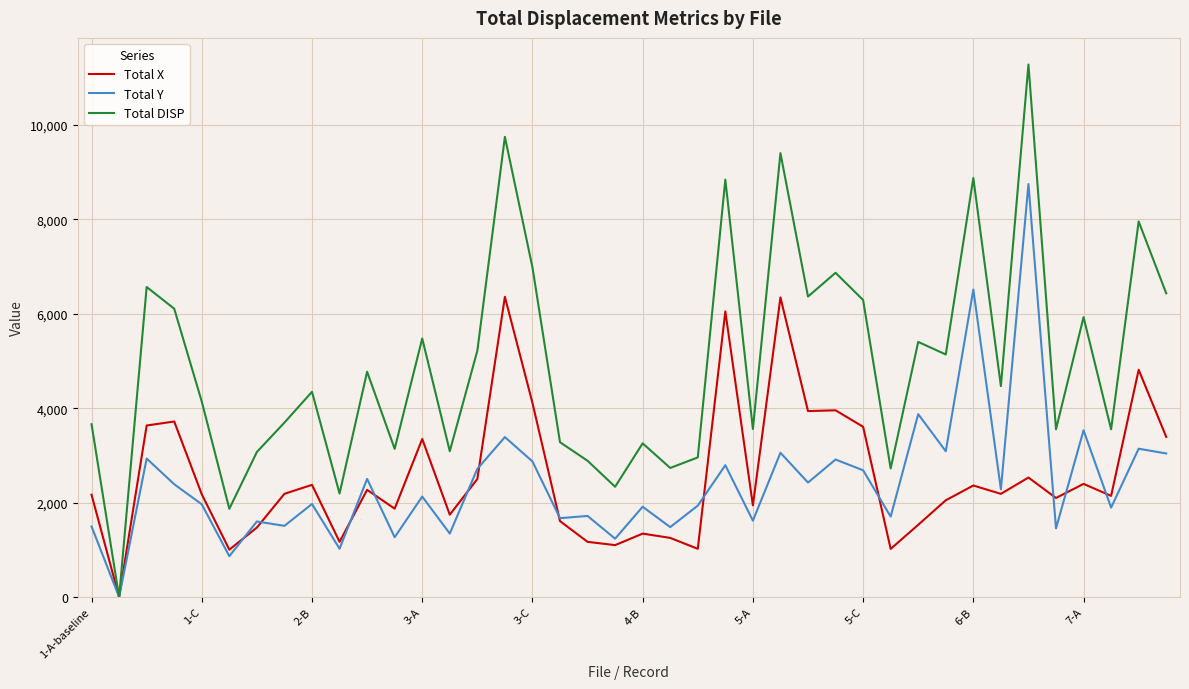

List the series in order of their peak value, highest first.

Total DISP, Total Y, Total X